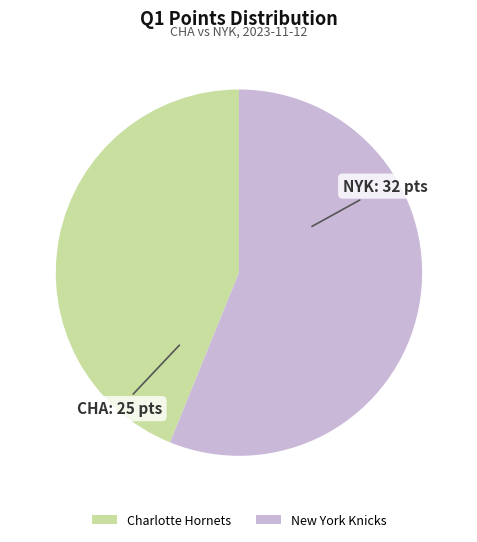

Do Charlotte Hornets and New York Knicks together represent more than half of the pie?

Yes